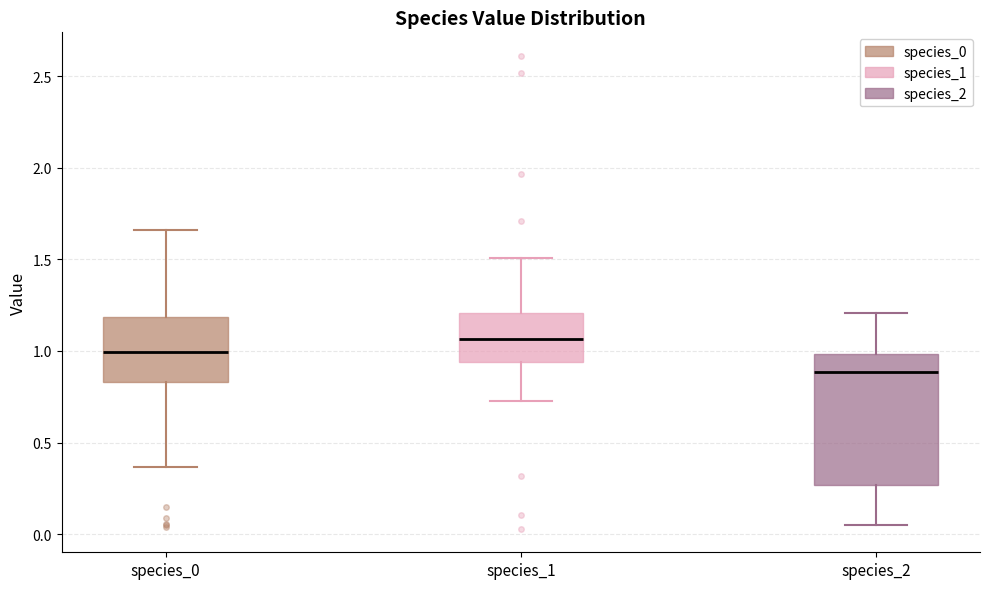

Reading left to right, read every box against the y-axis: the position of its median line, the range the box covers, and the ends of its whiskers. The values are not printed on the chart, so give them approximately, as read against the axis.

species_0: median 1.00, box 0.85 to 1.20, whiskers 0.35 to 1.65
species_1: median 1.05, box 0.95 to 1.20, whiskers 0.75 to 1.50
species_2: median 0.90, box 0.25 to 1.00, whiskers 0.05 to 1.20